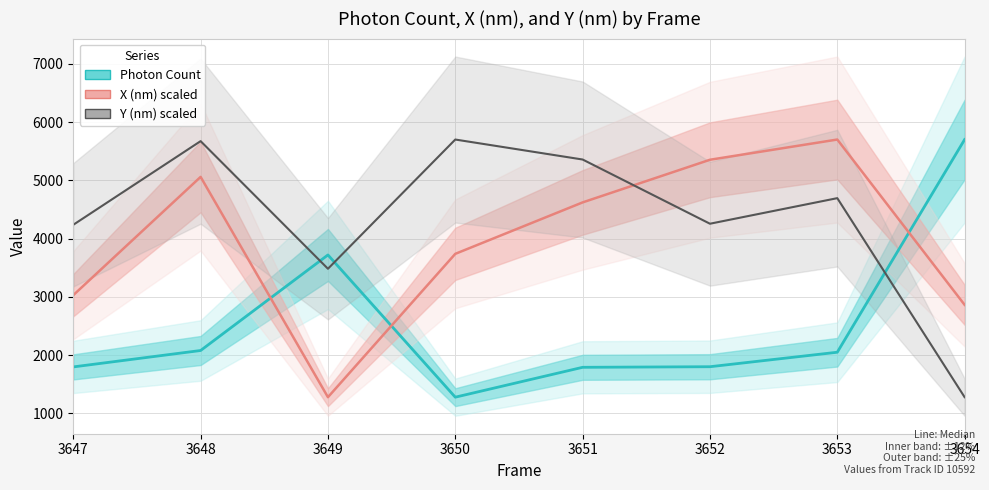

How many values in the Photon Count series exceed 2048?

4